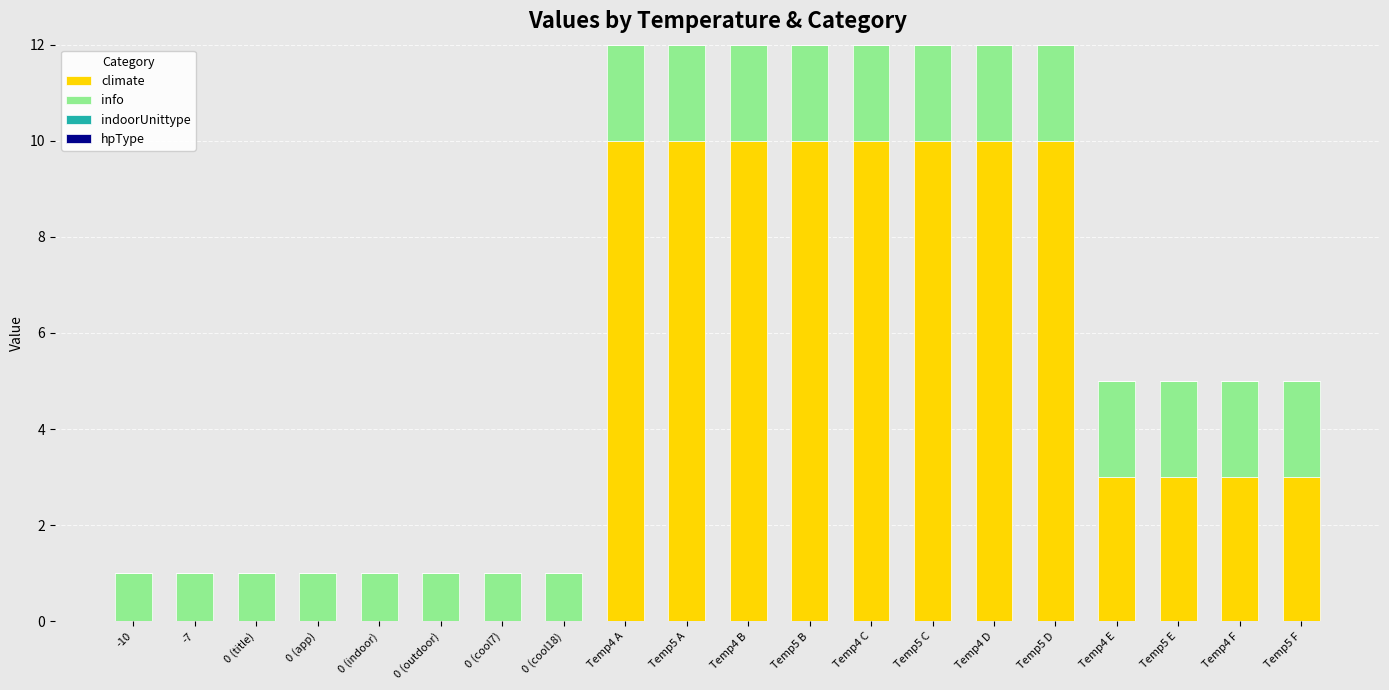

Are the bars horizontal?

No